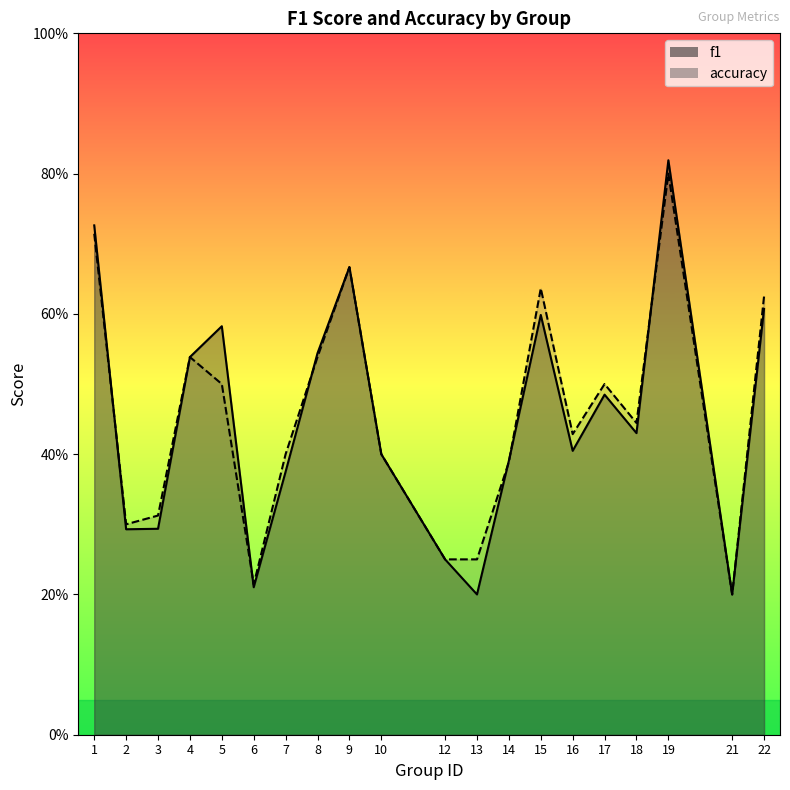

What is the difference between the second highest and second lowest values in the accuracy series?

0.5